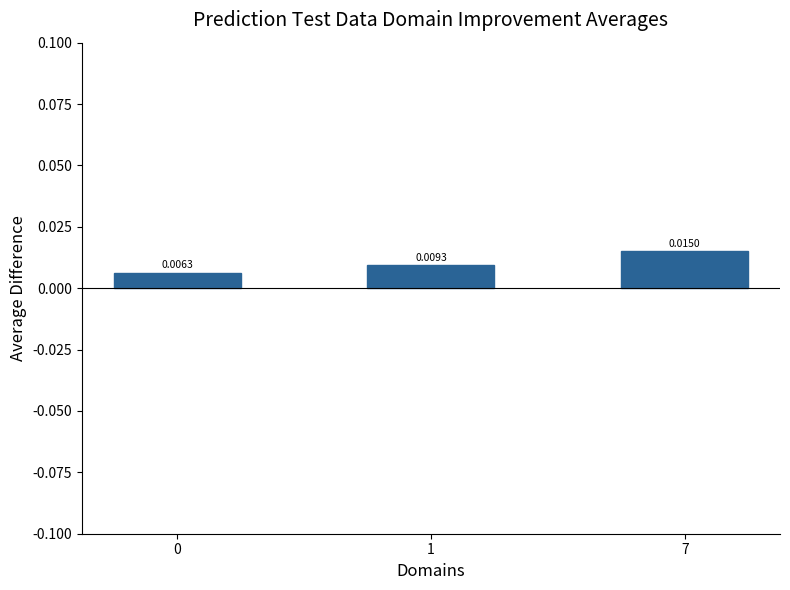

How many data points does each series have?

3